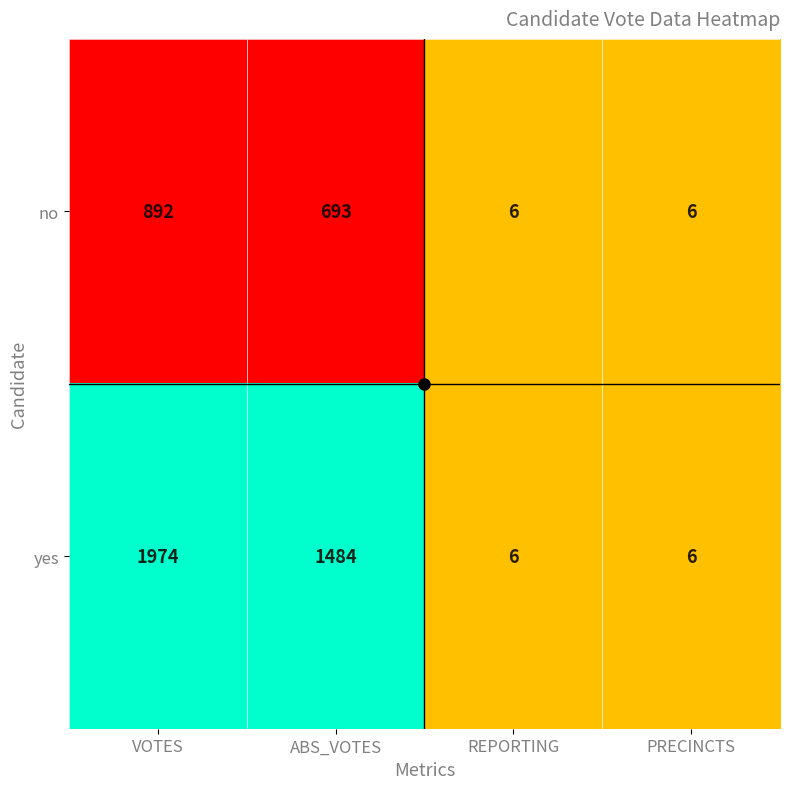

What value does the no series have at ABS_VOTES, to the nearest 10?

690